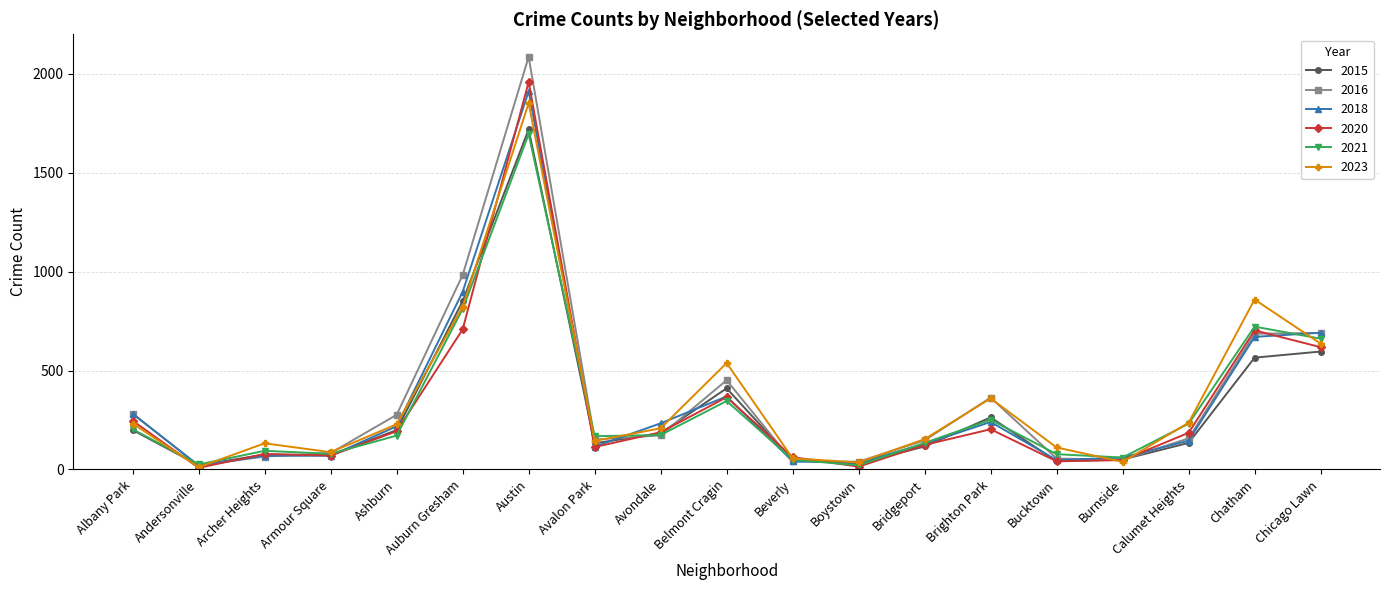

What is the total value across all series at Bridgeport?

803